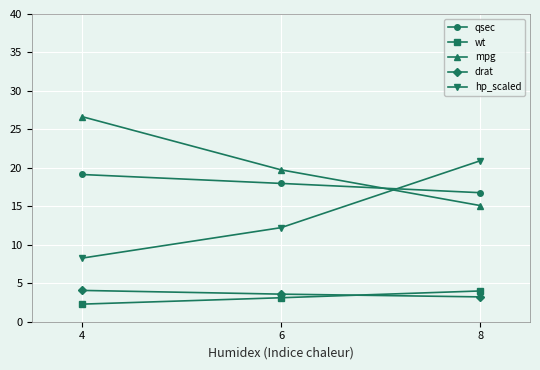

Between 4 and 6, which series saw the biggest shift?

mpg